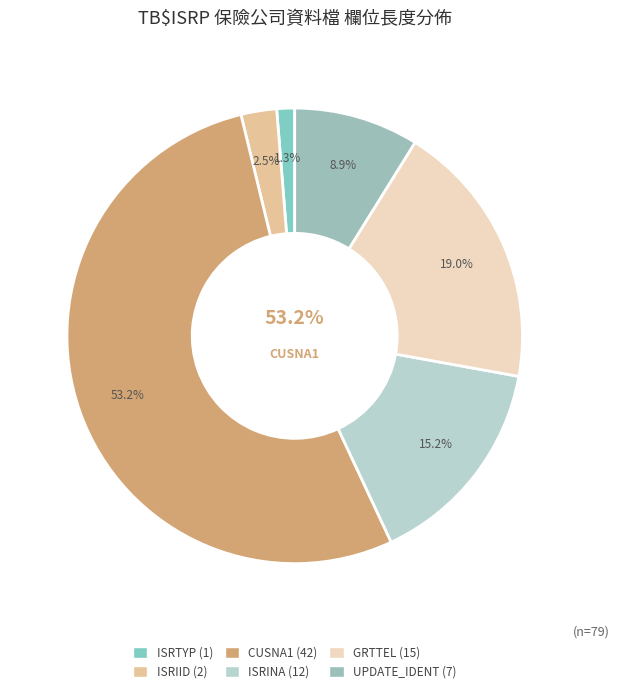

Does any single category account for the majority?

Yes